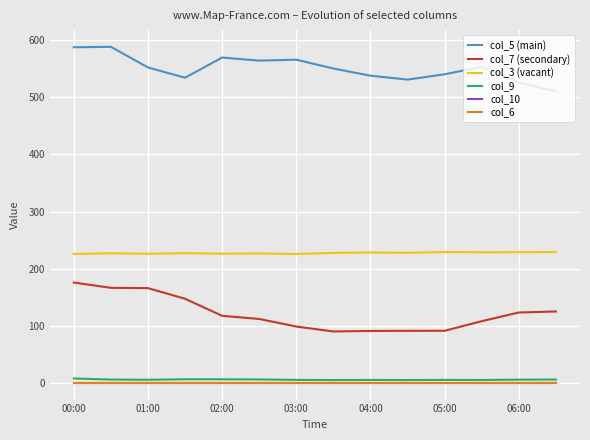

True or false: col_5 (main) and col_9 intersect in this chart.

False